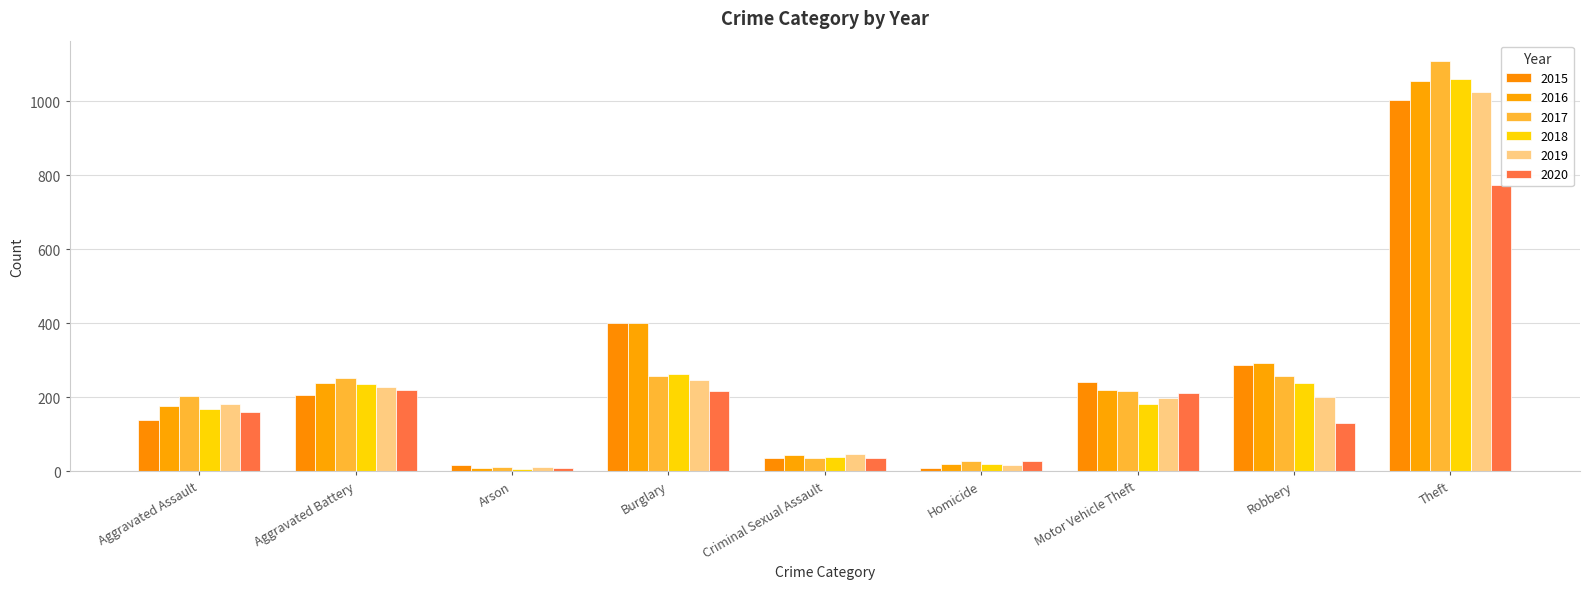

What are all the series names shown in the legend?

2015, 2016, 2017, 2018, 2019, 2020